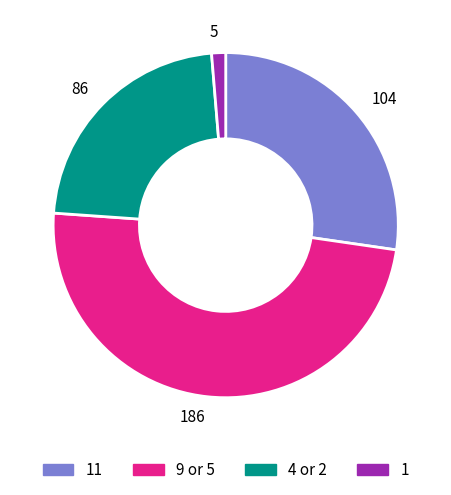

Approximately how many times larger is the value at 9 or 5 compared to 4 or 2?

2.2